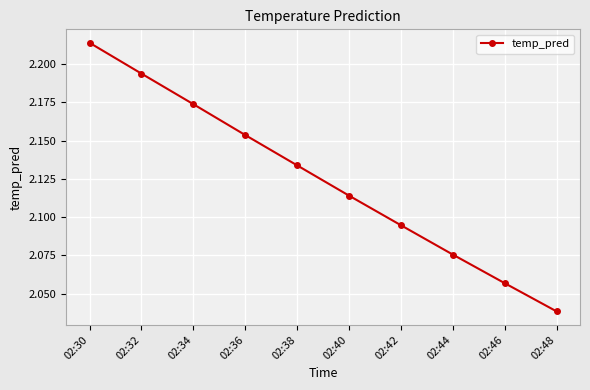

What is the change in value from 02:30 to 02:40?

-0.1